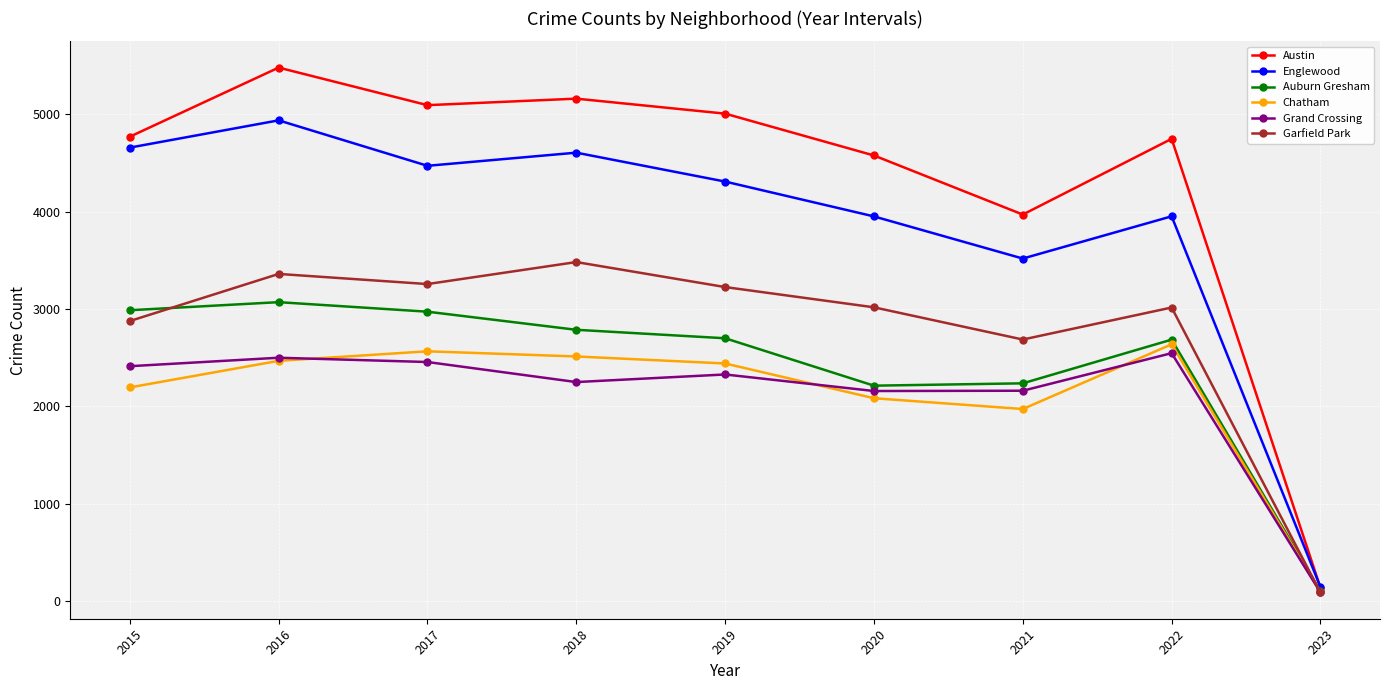

Which category has the lowest value in the Grand Crossing series?

2023